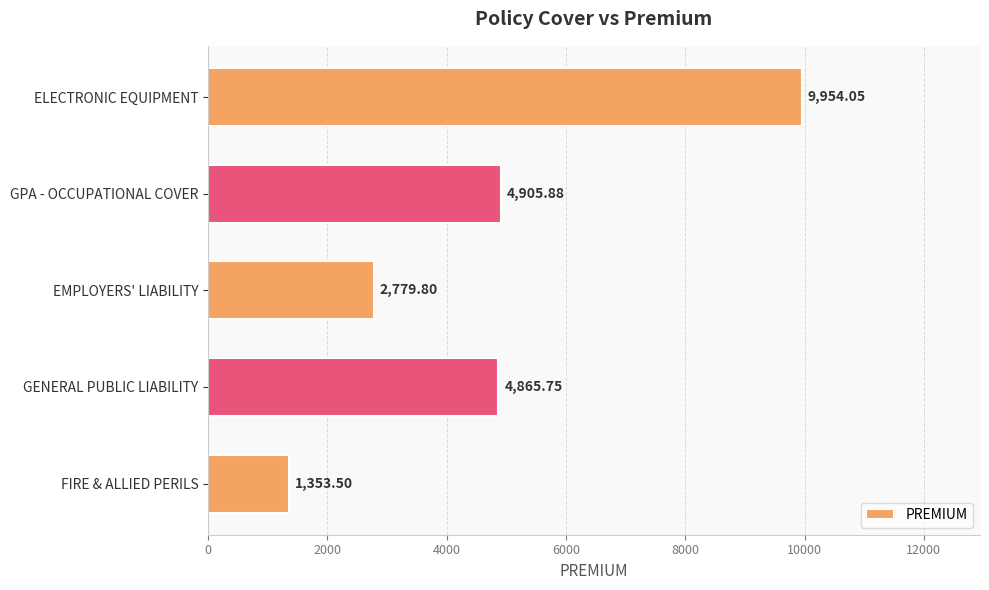

What is the ratio of the value at GENERAL PUBLIC LIABILITY to the value at EMPLOYERS' LIABILITY?

1.8